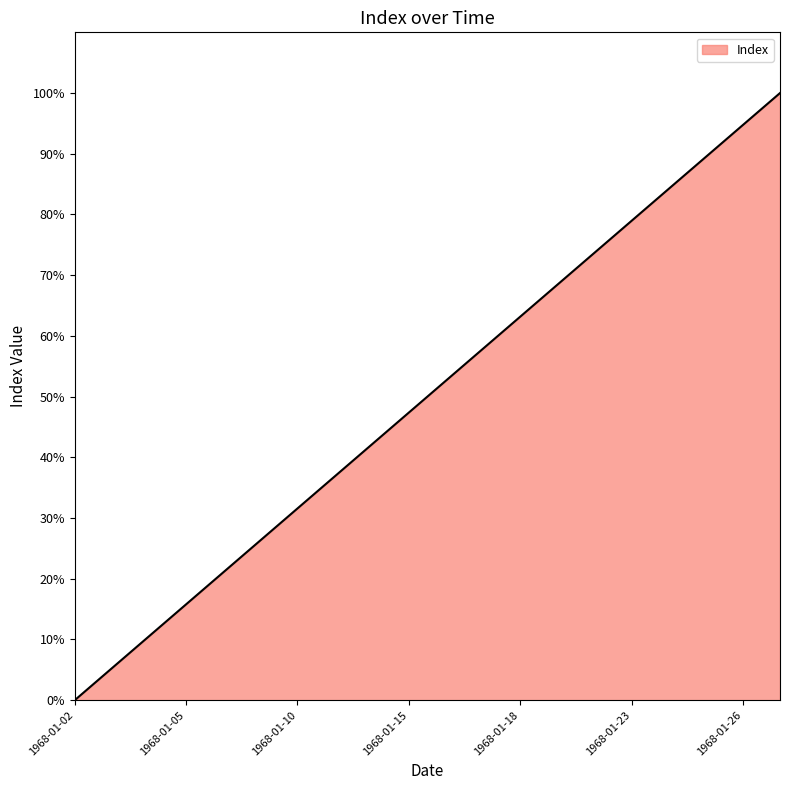

What is the maximum value shown in the chart?

100.0